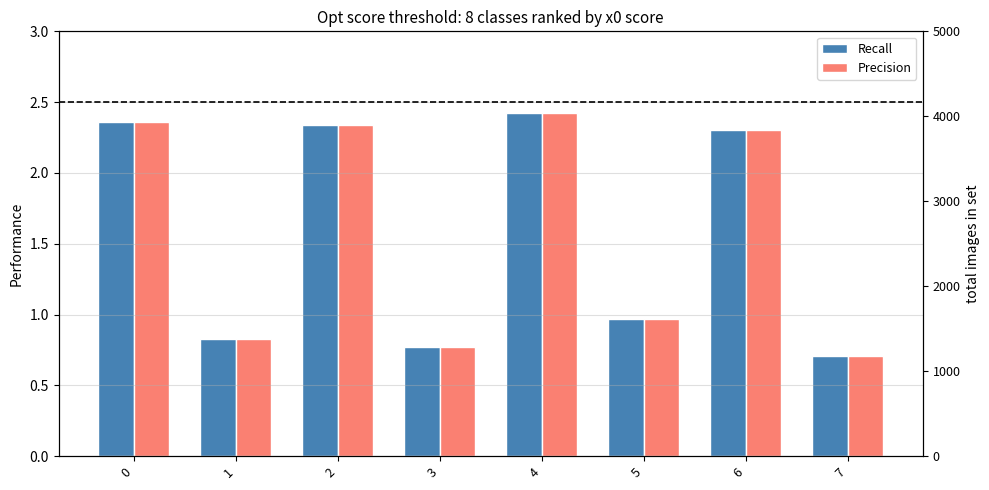

At which label does Precision reach its minimum?

7